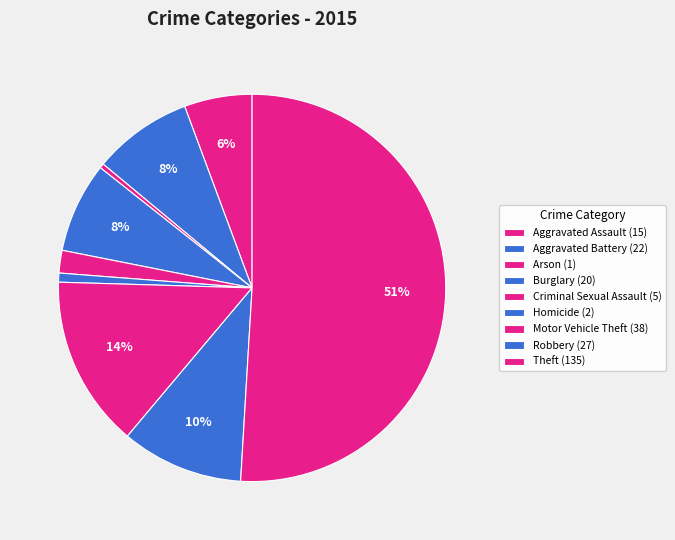

True or false: Arson accounts for 13% of the total.

False